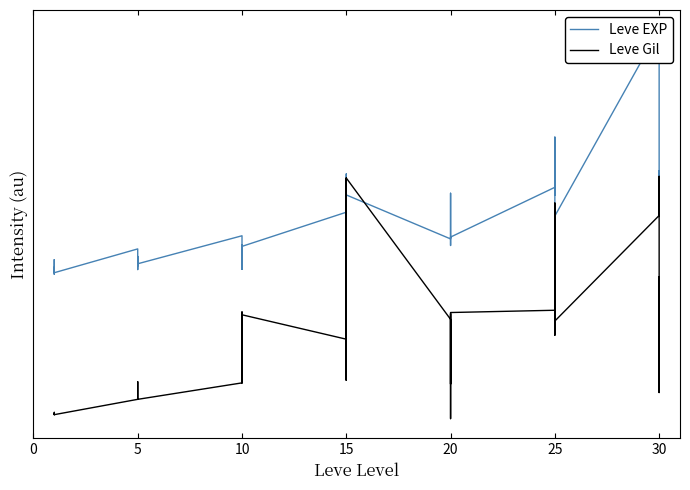

Which has a higher value, 14 or 12?

12